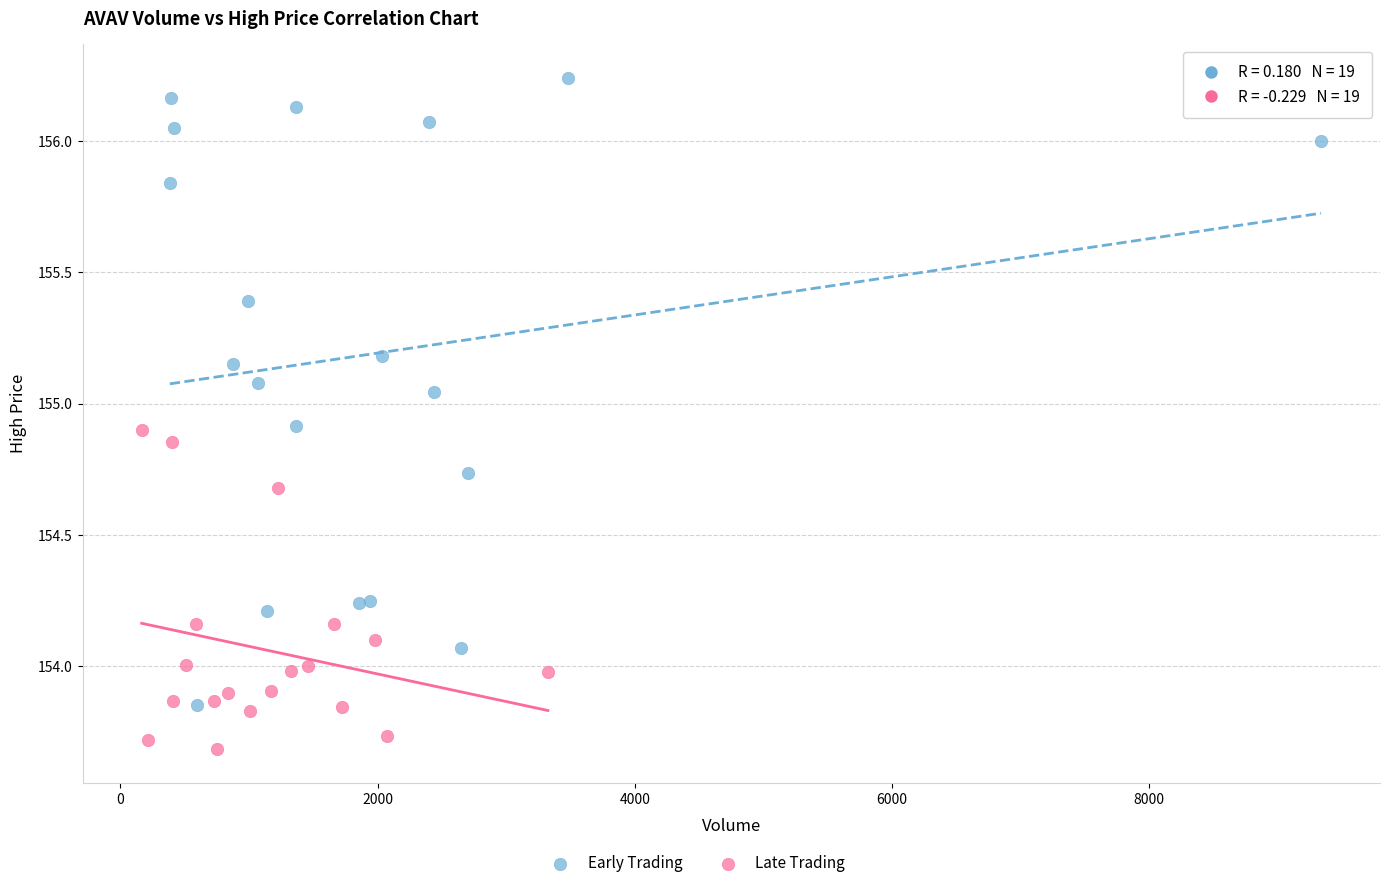

Which series has the largest Y range (max minus min)?

Early Trading